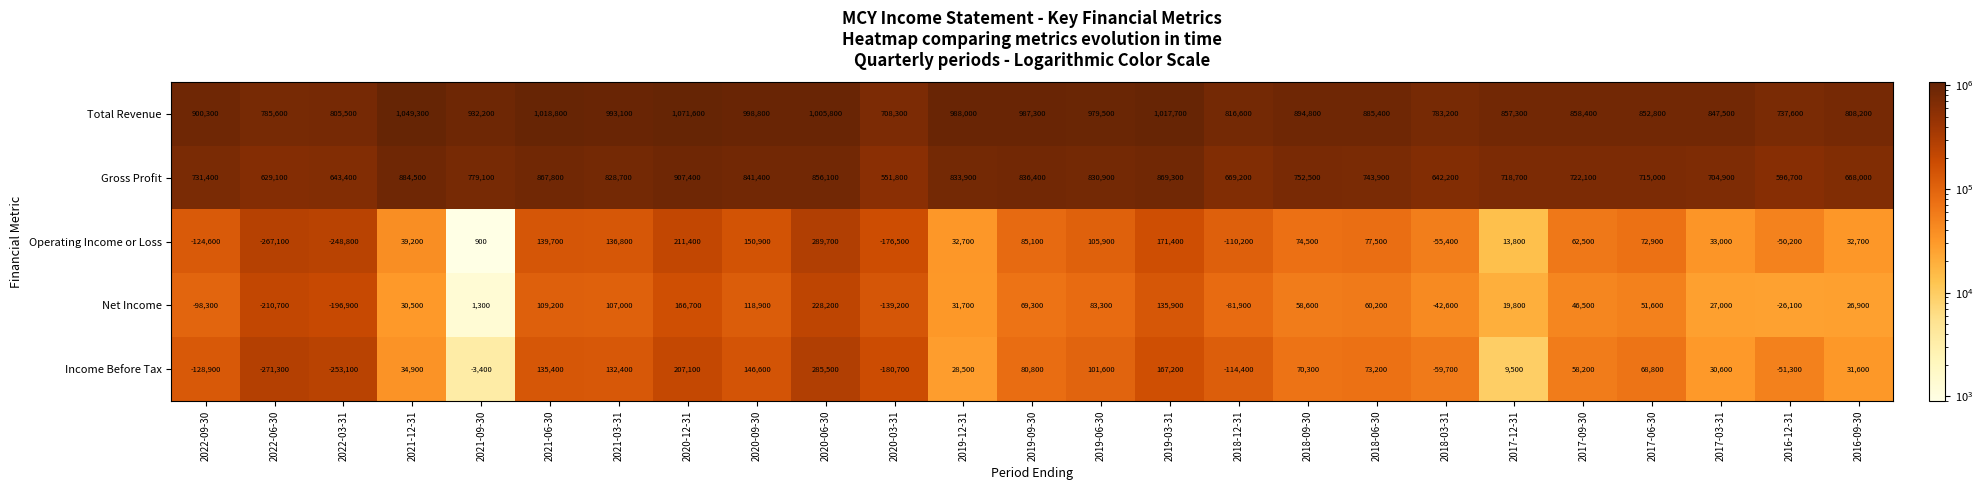

How many values in Income Before Tax are above zero?

17